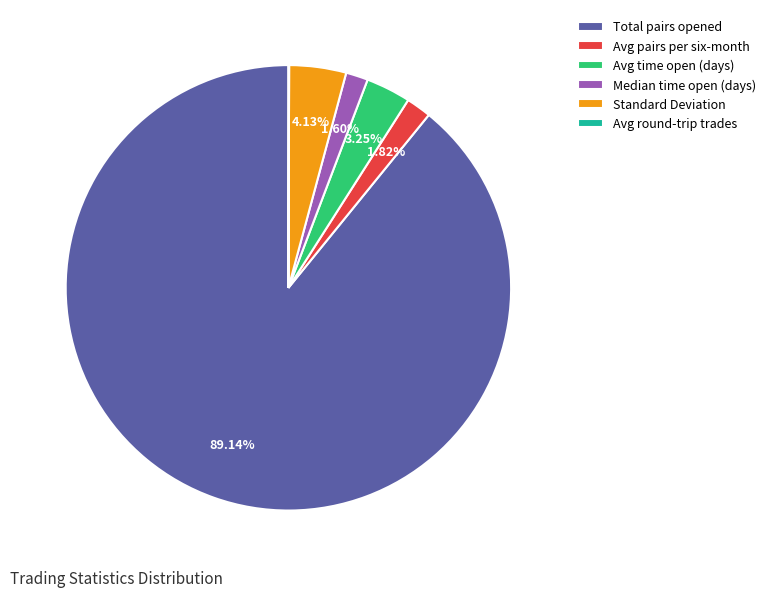

Which slice represents more than half of the pie?

Total pairs opened